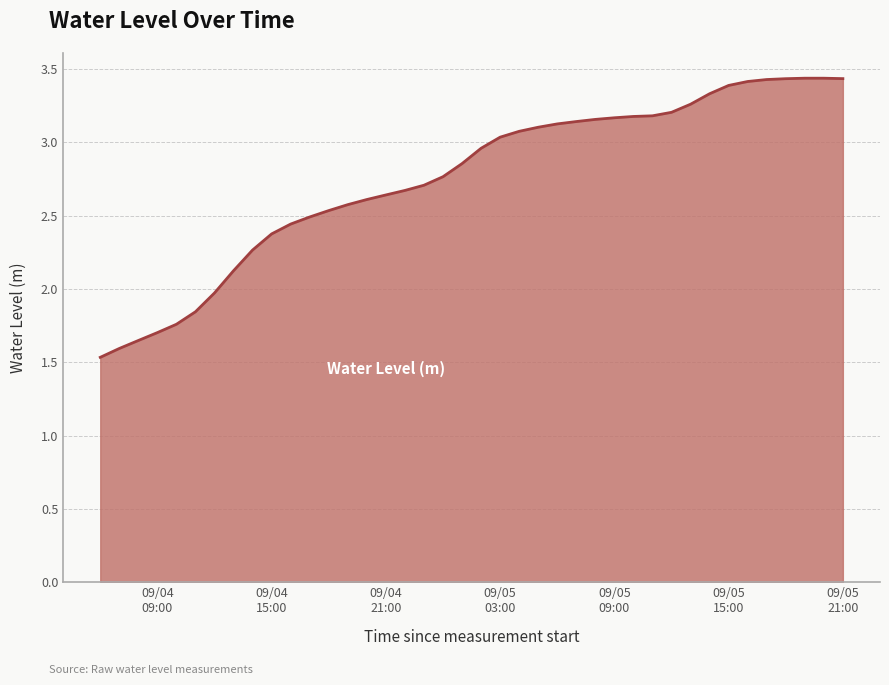

Count the number of data series in this chart.

1